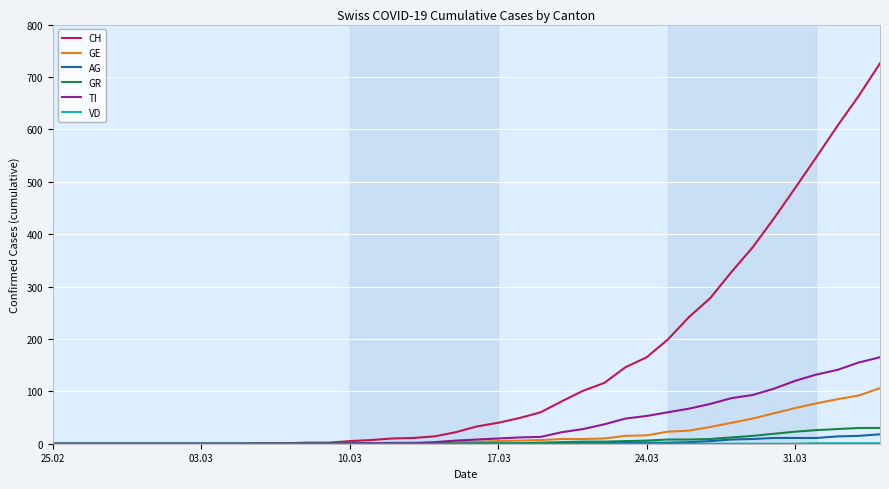

Which series has the largest total across all categories?

CH